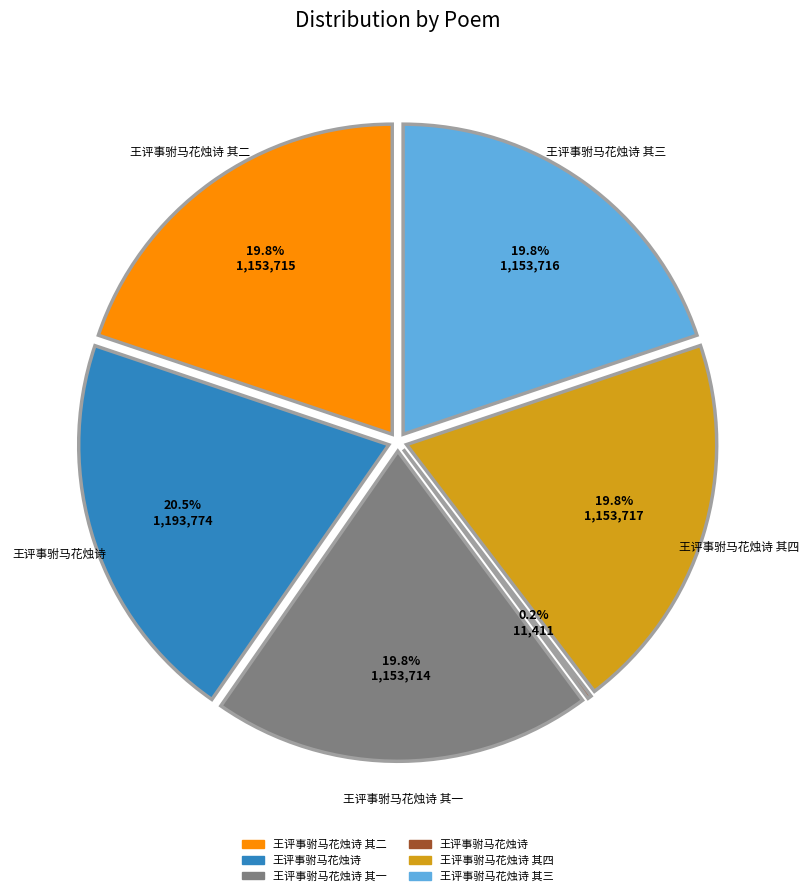

Is there any slice that represents more than half of the pie?

No